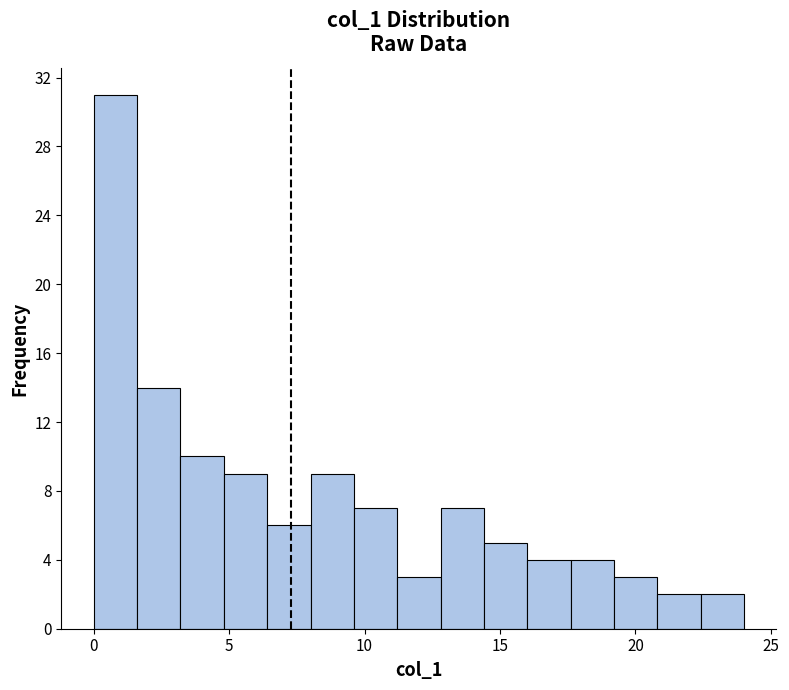

Around what value on the x-axis is the tallest bar? Give the approximate position of its centre, as read against the axis.

1.0